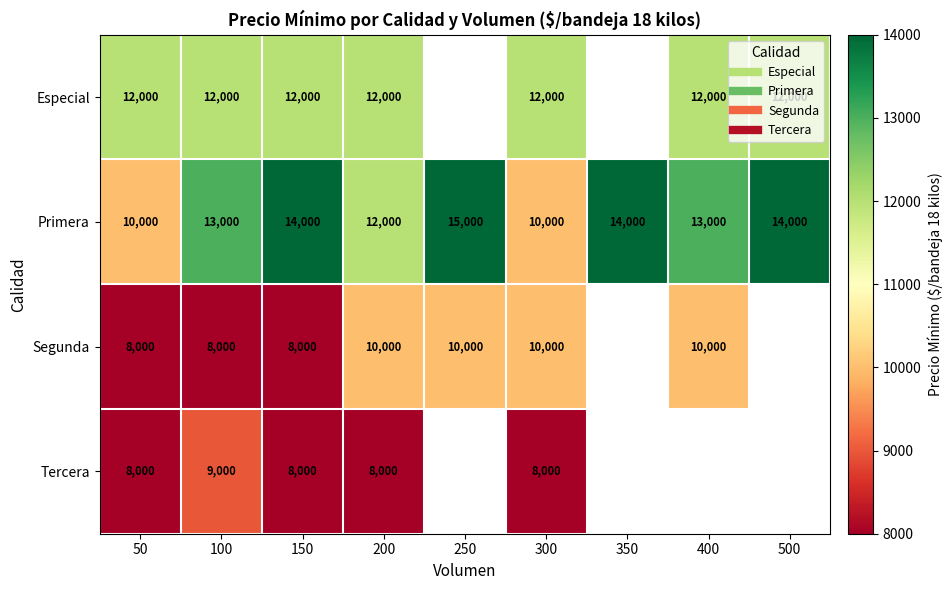

What is the difference between the maximum and minimum values in the Primera series?

5000.0